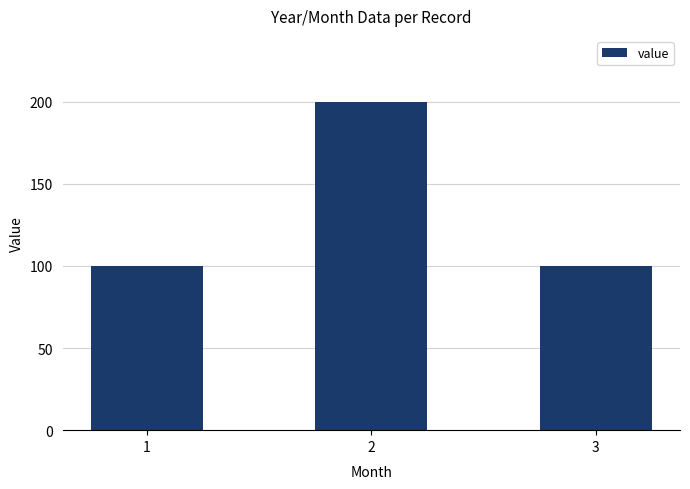

Reading right to left, transcribe all the data shown in this chart.

100	200	100